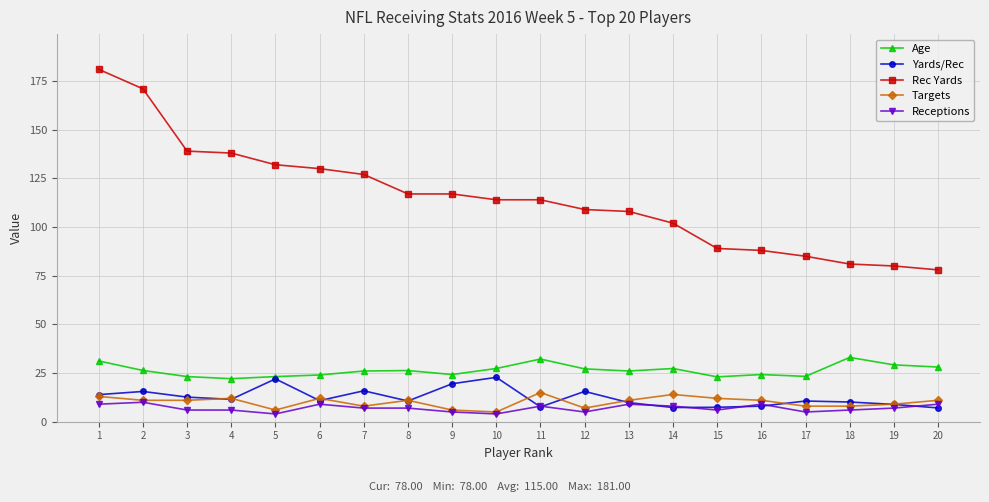

True or false: Targets has more than 0 interior local peaks.

True